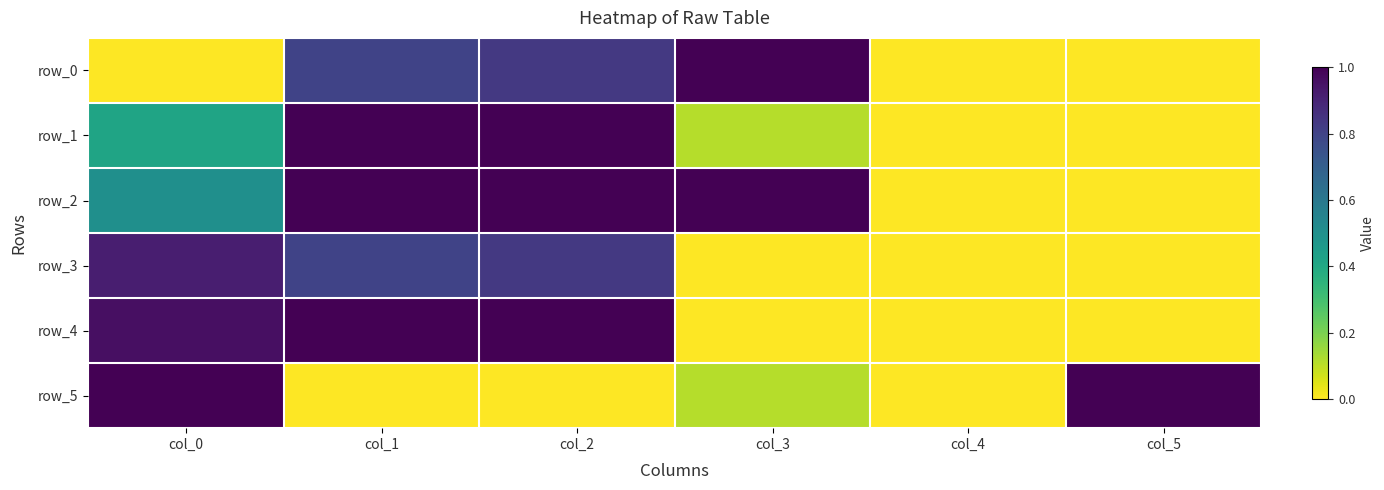

How many data points in row_1 are above 0?

4